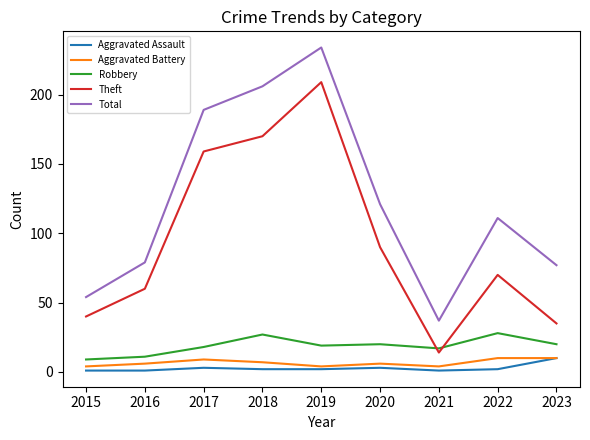

What is the average value of the Aggravated Assault series?

3